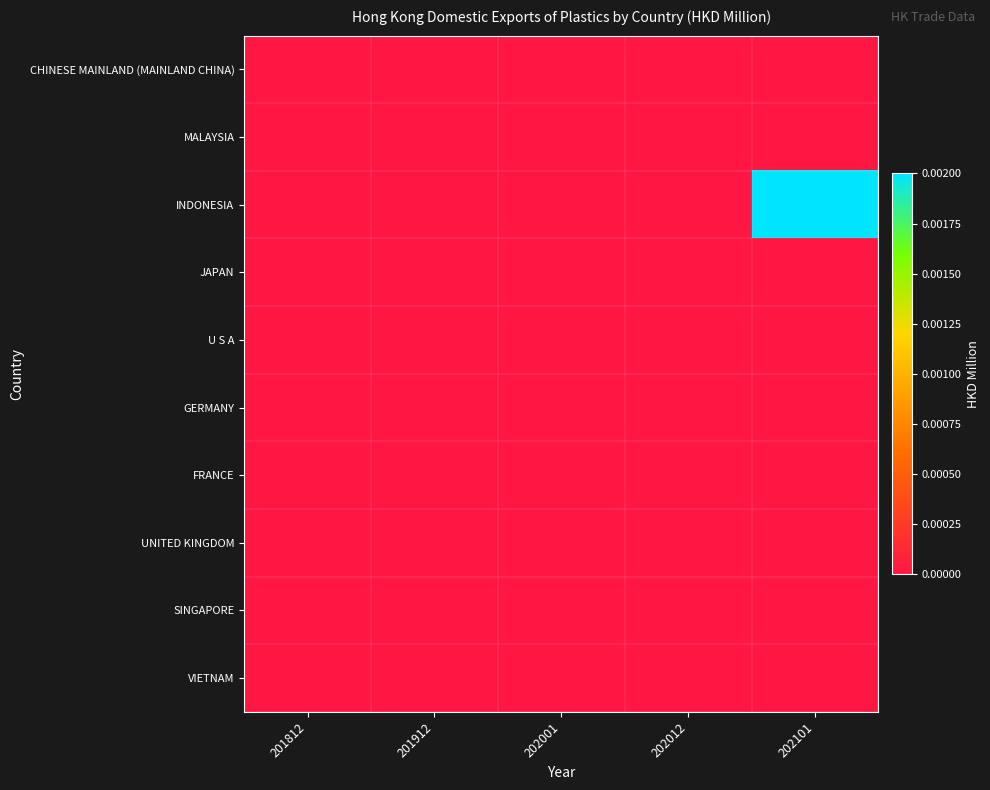

At which category does the chart reach its minimum across all series?

201812